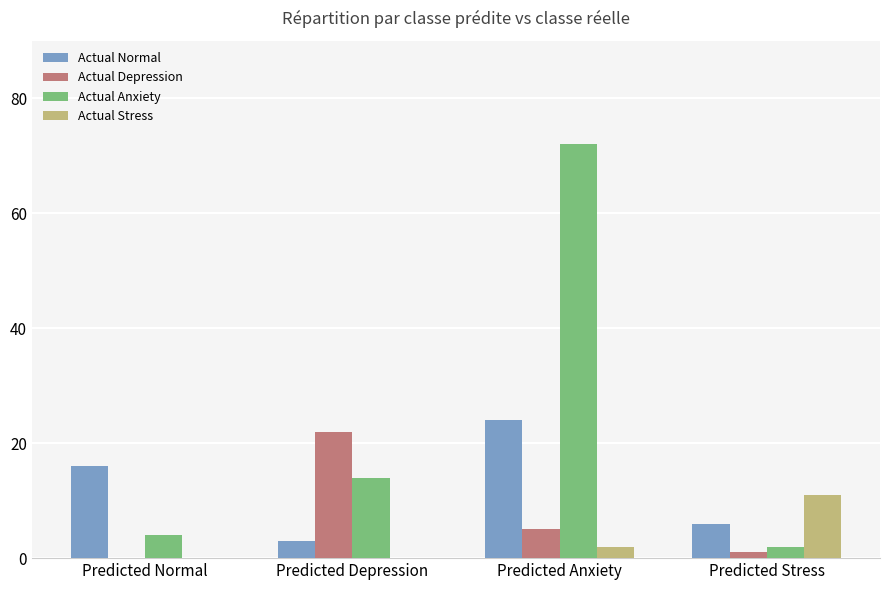

How many categories are shown in the chart?

4